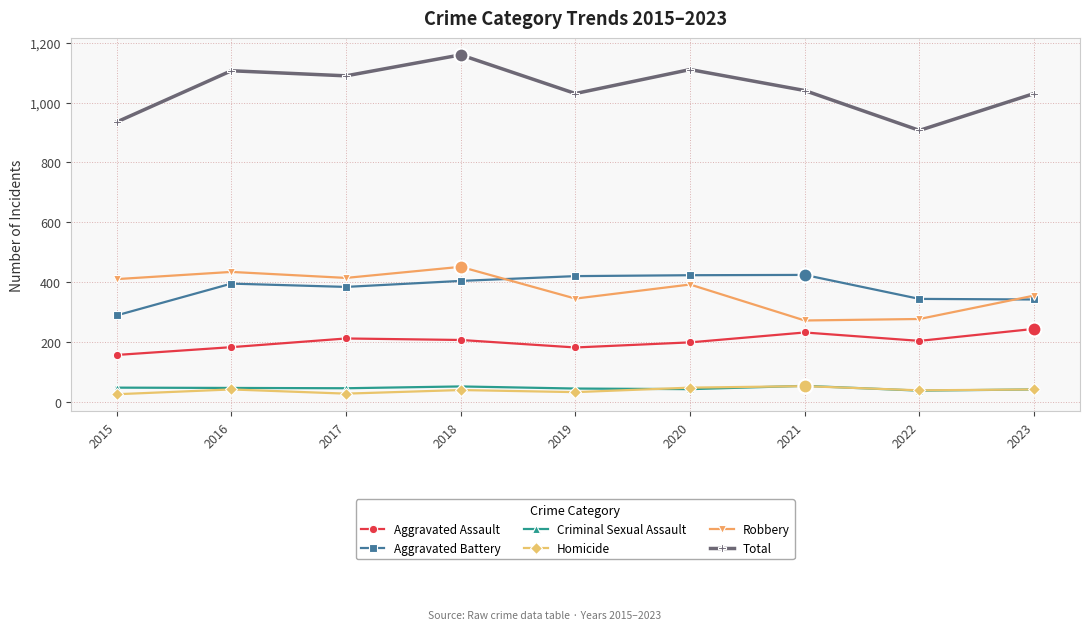

Is the value of Total at 2018 greater than the value of Robbery at 2015?

Yes